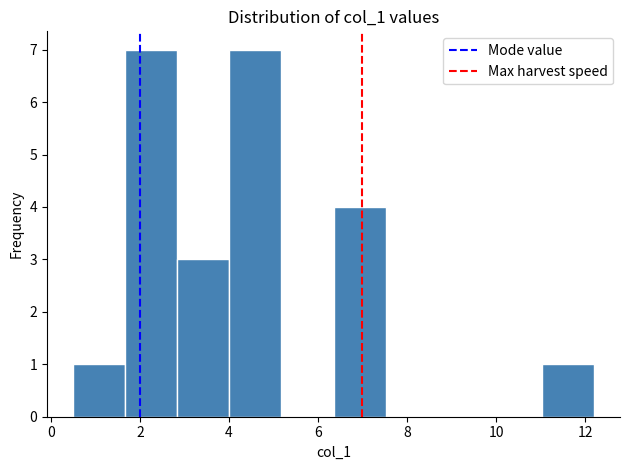

How tall is the bar that spans 0.6 to 1.6 on the x-axis? Neither the bar edges nor the heights are printed on the chart, so give them approximately, as read against the axes.

1